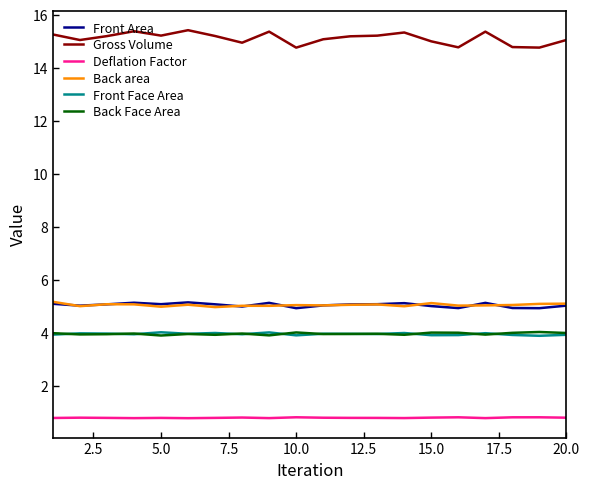

What is the maximum value shown in the chart?

15.4